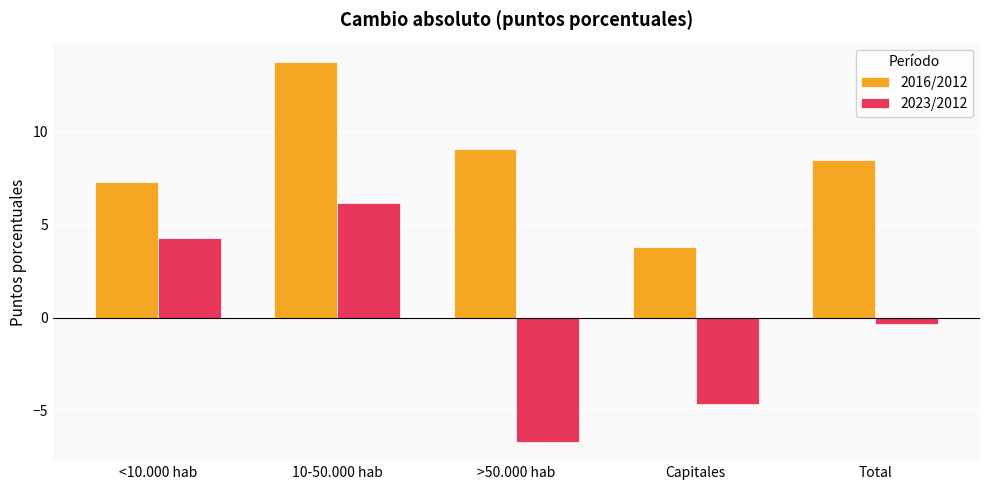

What is the minimum value shown in the chart?

-6.7